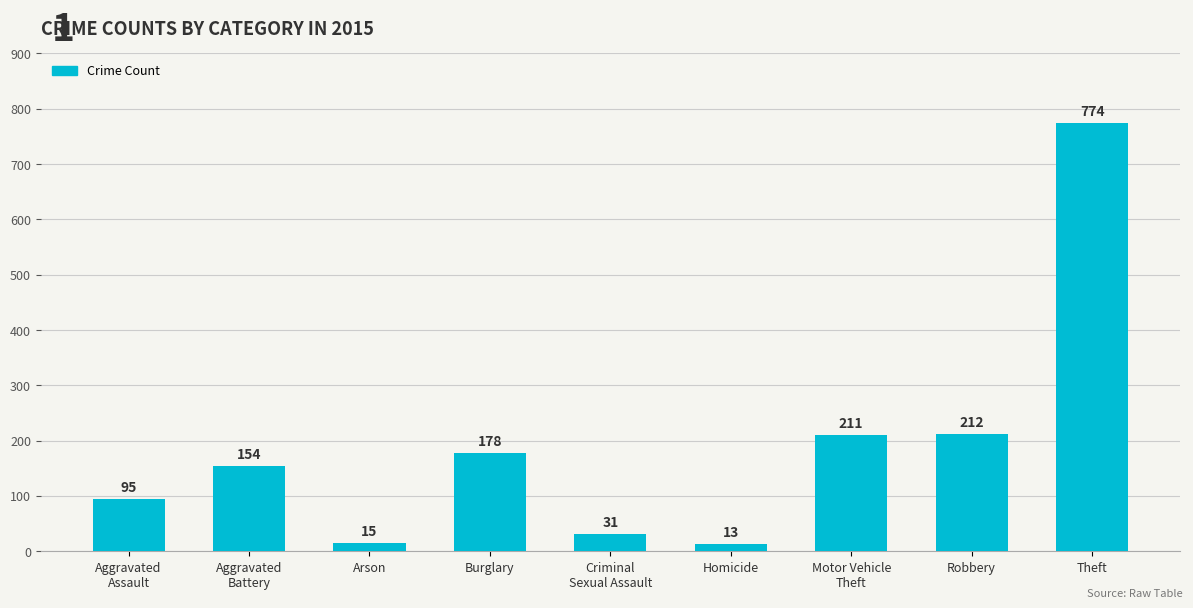

True or false: the data shows 133 at Motor Vehicle
Theft.

False